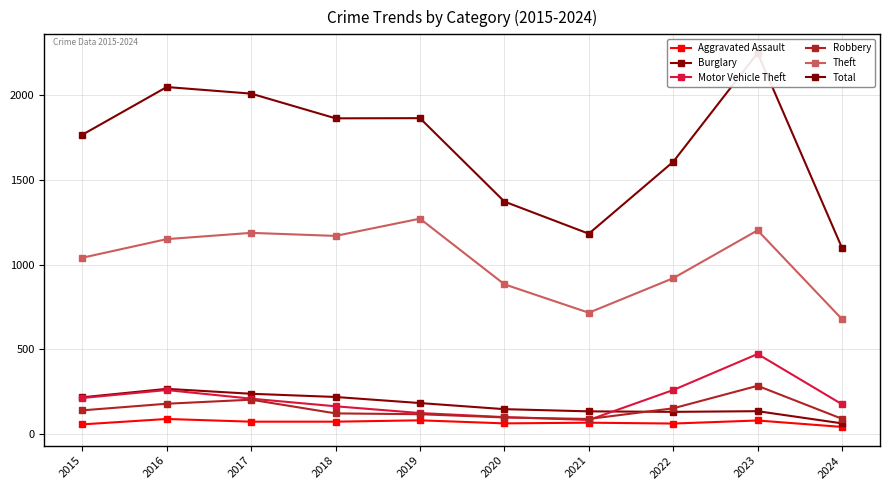

What is the difference between the maximum and minimum values in the Burglary series?

204